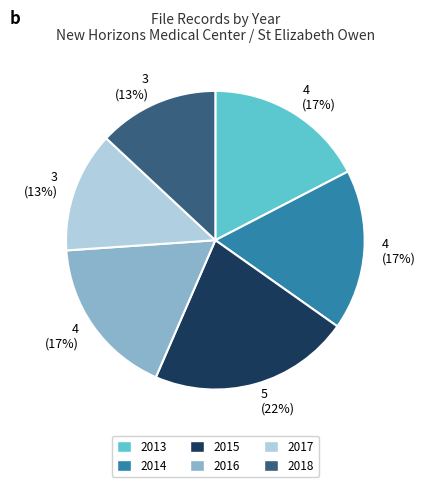

Is there any slice that represents more than half of the pie?

No